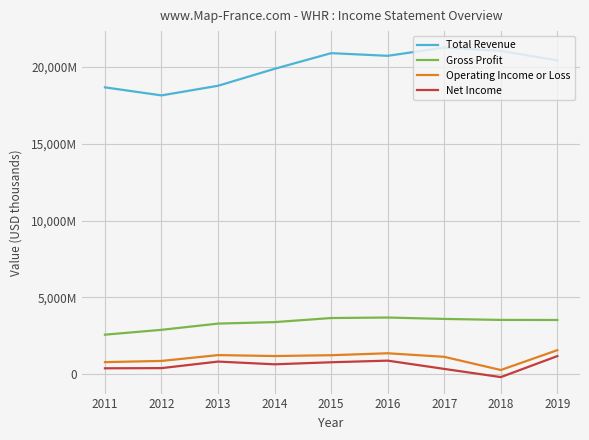

Is this an area chart (filled region under the line)?

No